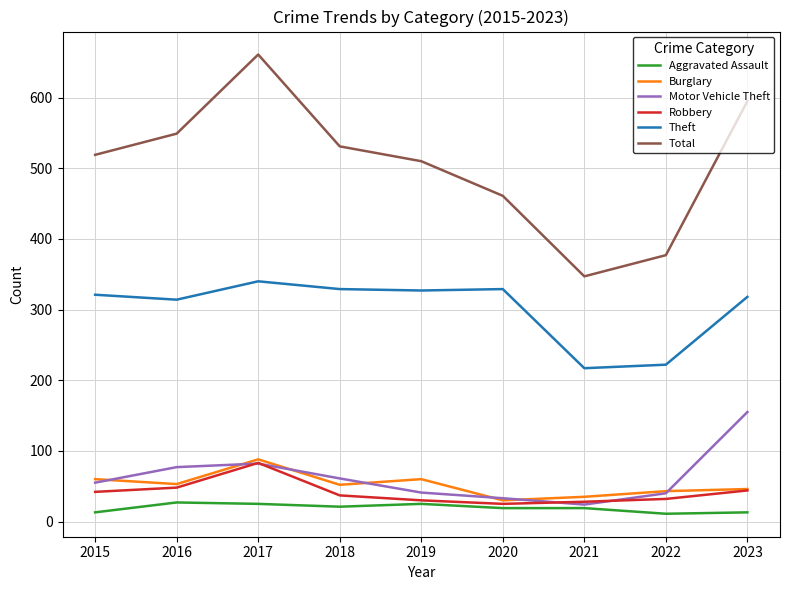

The value of Theft at 2023 is 318. True or false?

True